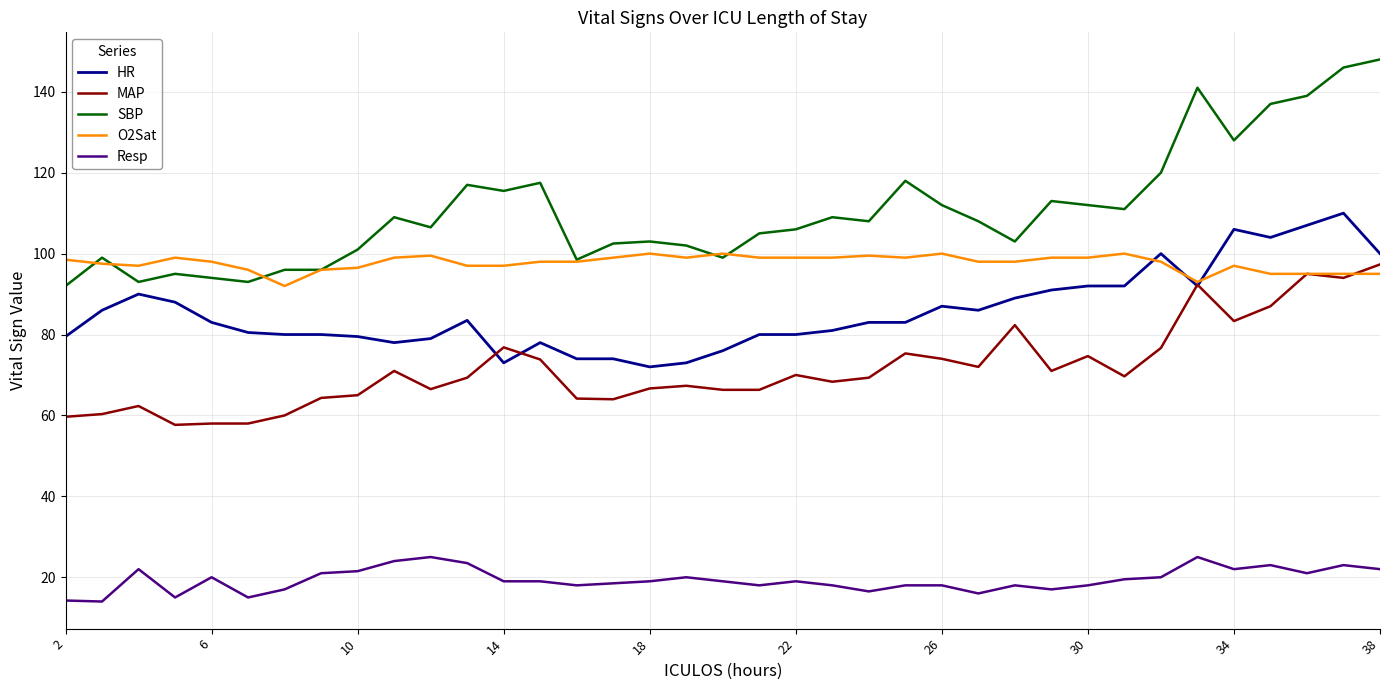

Which series has the widest spread of values?

SBP